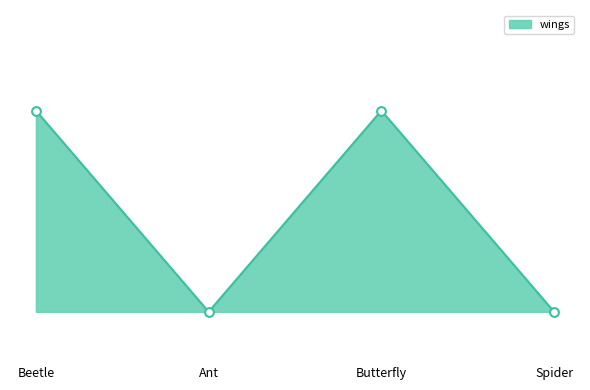

Between Butterfly and Beetle, which is larger?

Butterfly